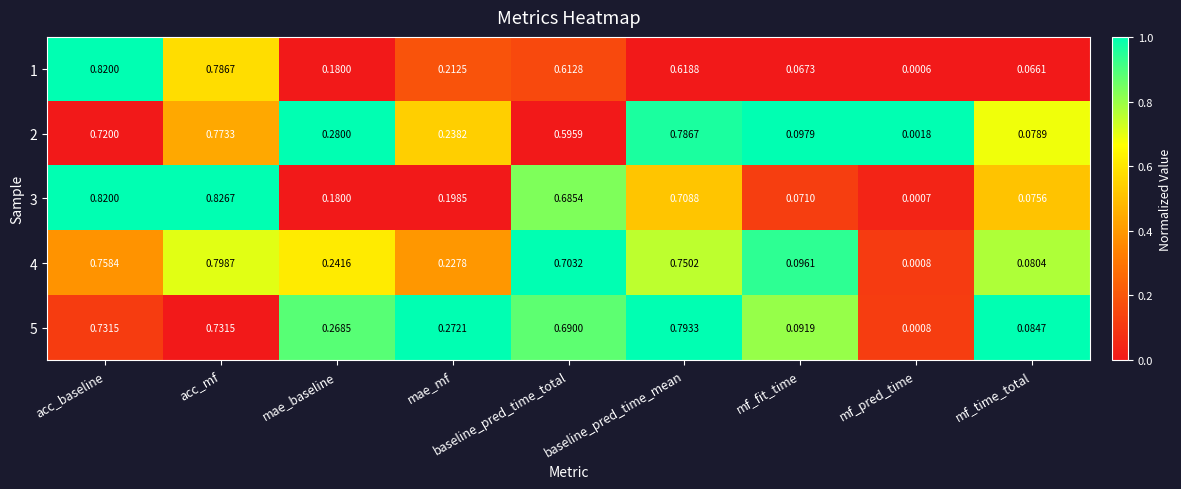

Is the value of 2 at acc_baseline greater than the value of 1 at acc_baseline?

No